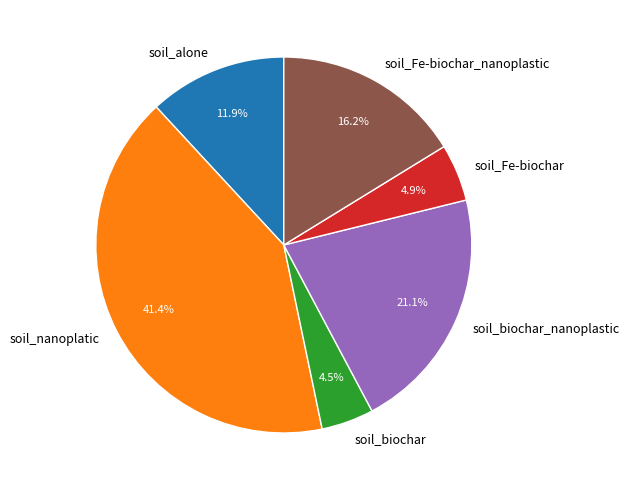

To the nearest percent, what is the difference between the largest and smallest slice percentages?

37%